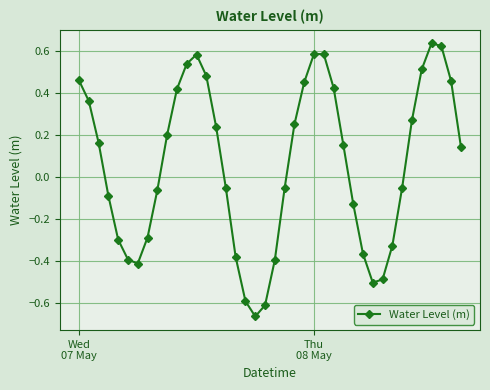

How many interior local valleys (lower than both neighbors) does the data have?

3